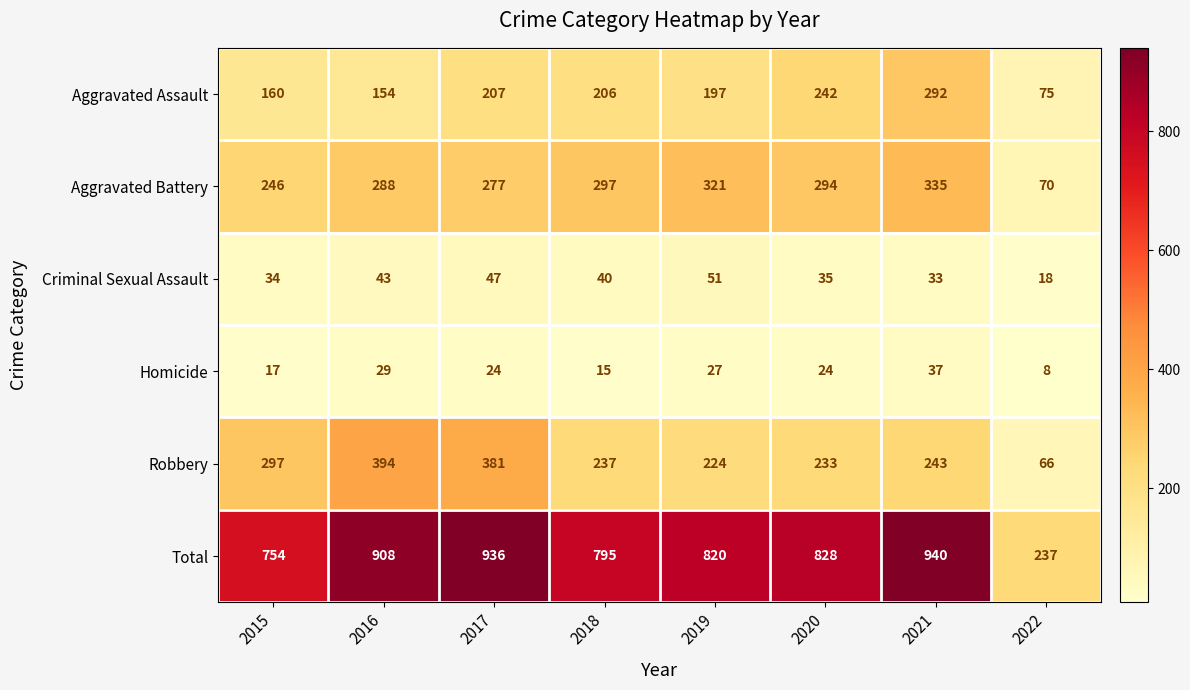

Which series has the largest total across all categories?

Total